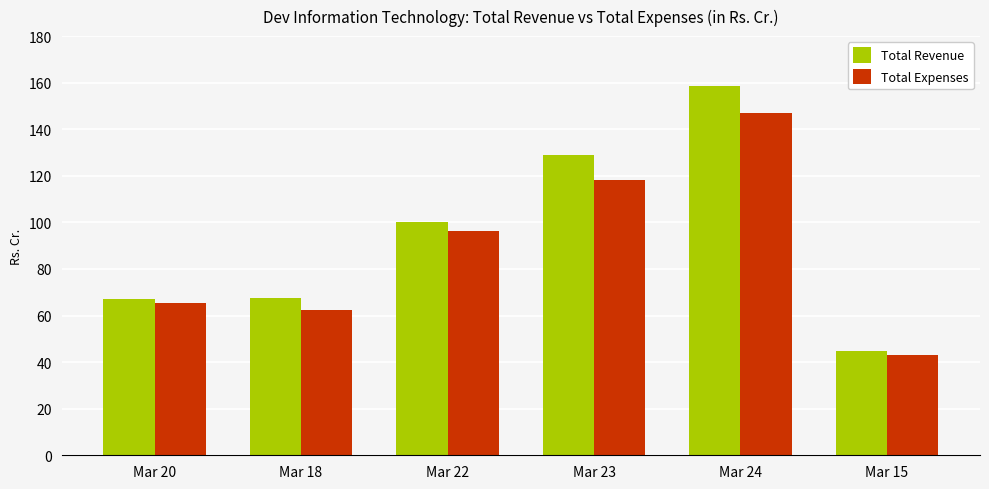

What is the difference between the maximum and second lowest values in the Total Expenses series?

84.6